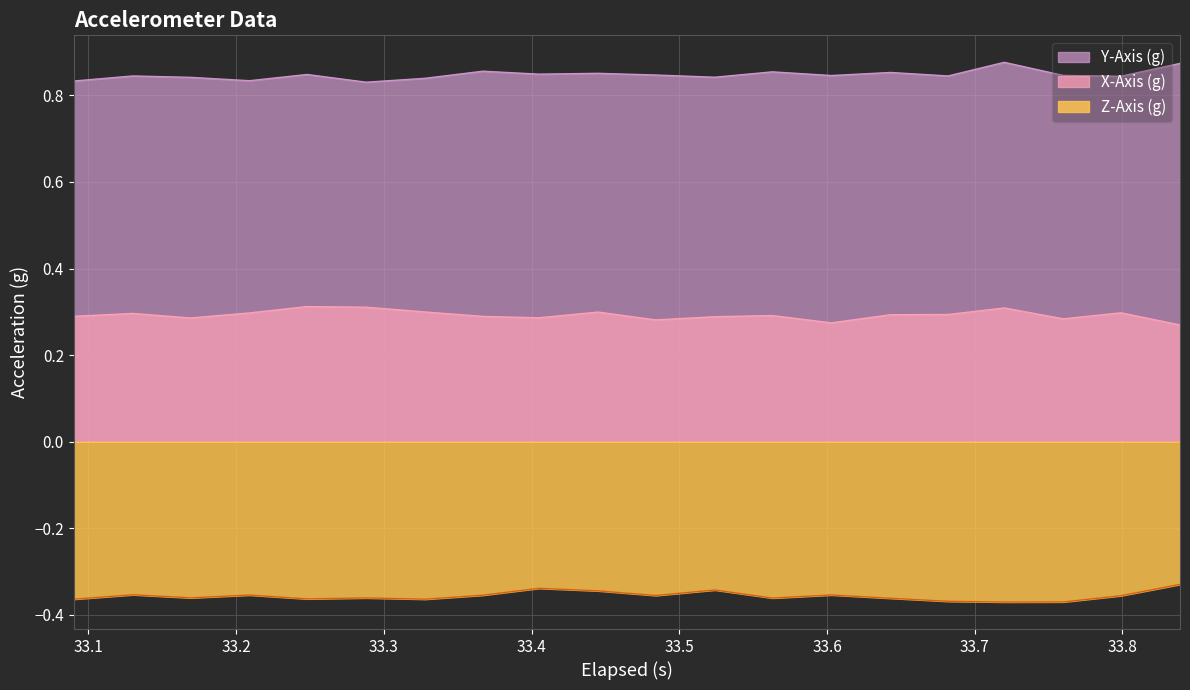

How many lines are shown in the chart?

3